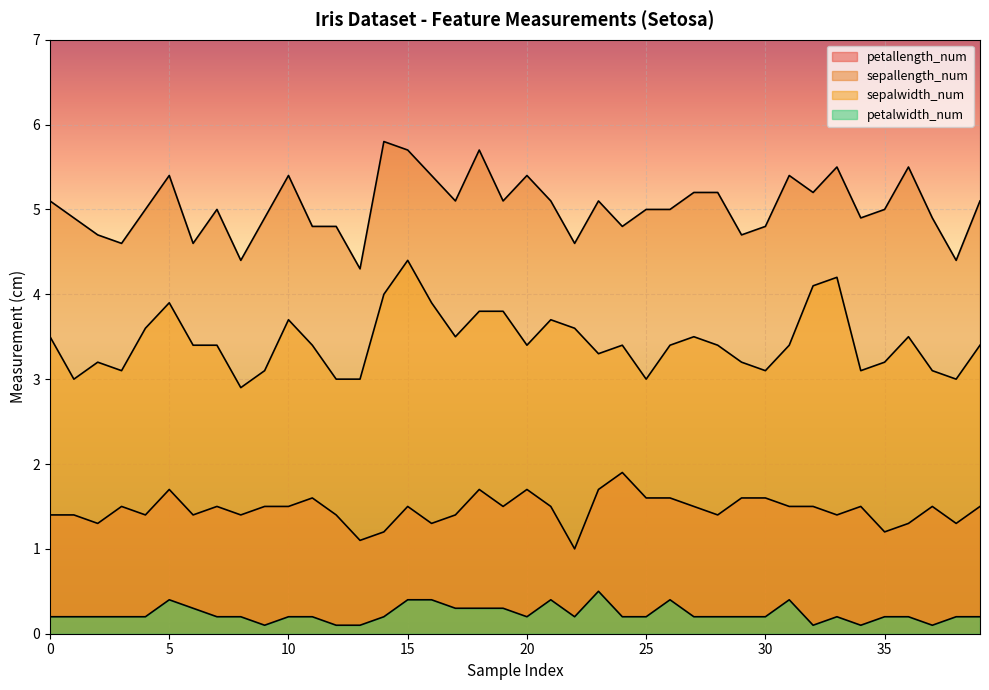

Read the sepalwidth_num value at 9.

3.1